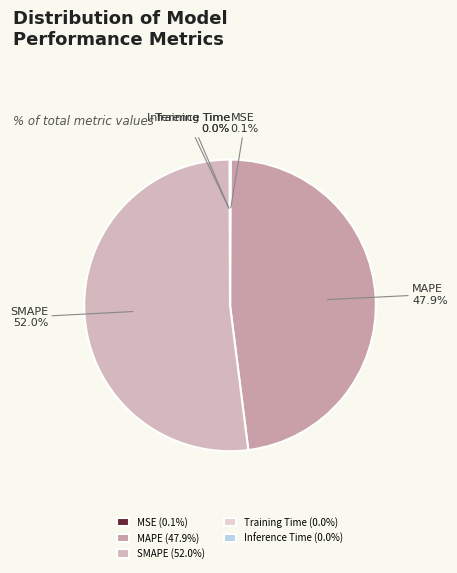

What is the total percentage of MAPE and SMAPE?

99.9%